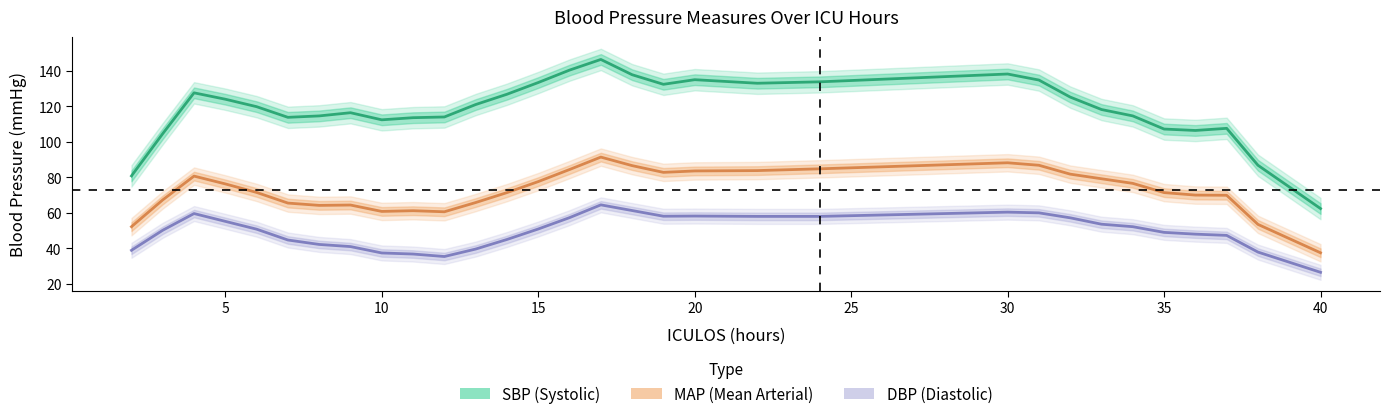

True or false: MAP and SBP cross at least once.

False